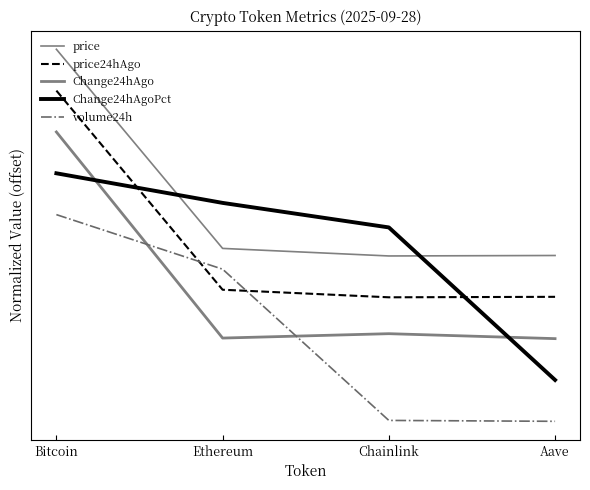

Does the chart display data point markers on the line(s)?

No